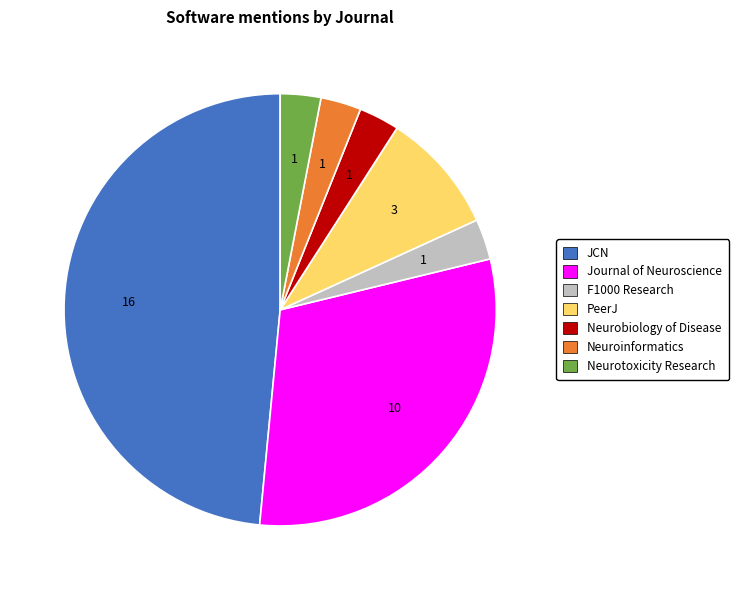

Which category has the biggest portion of the pie?

JCN